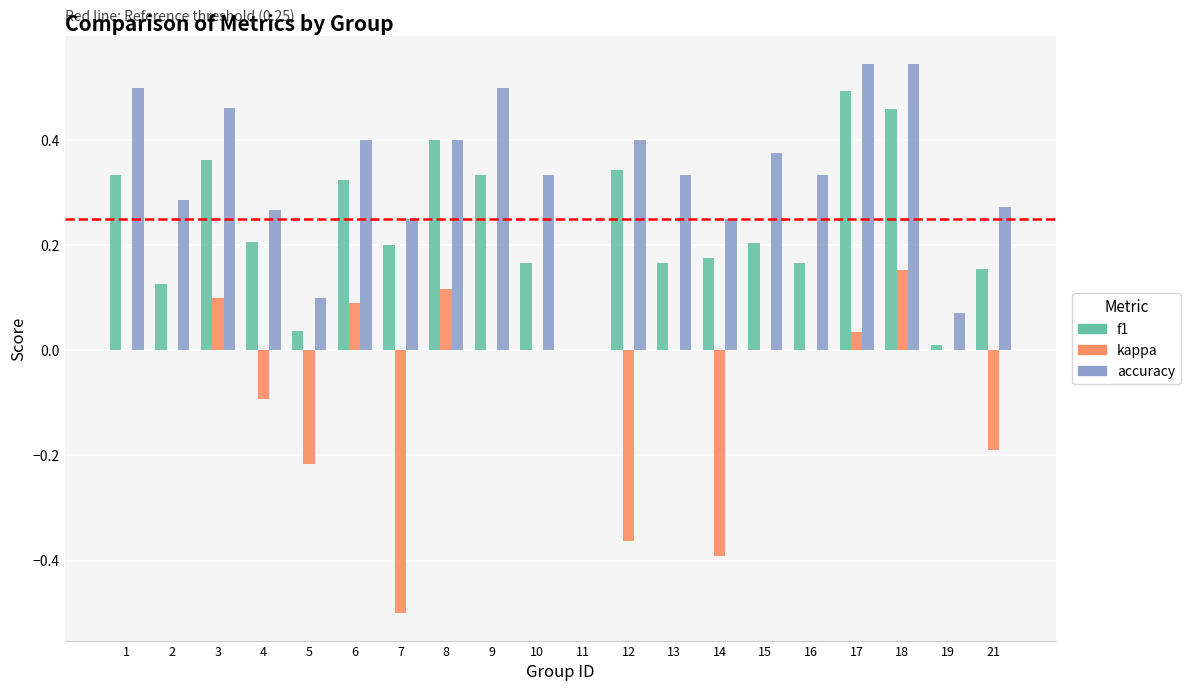

Count the number of data series in this chart.

3